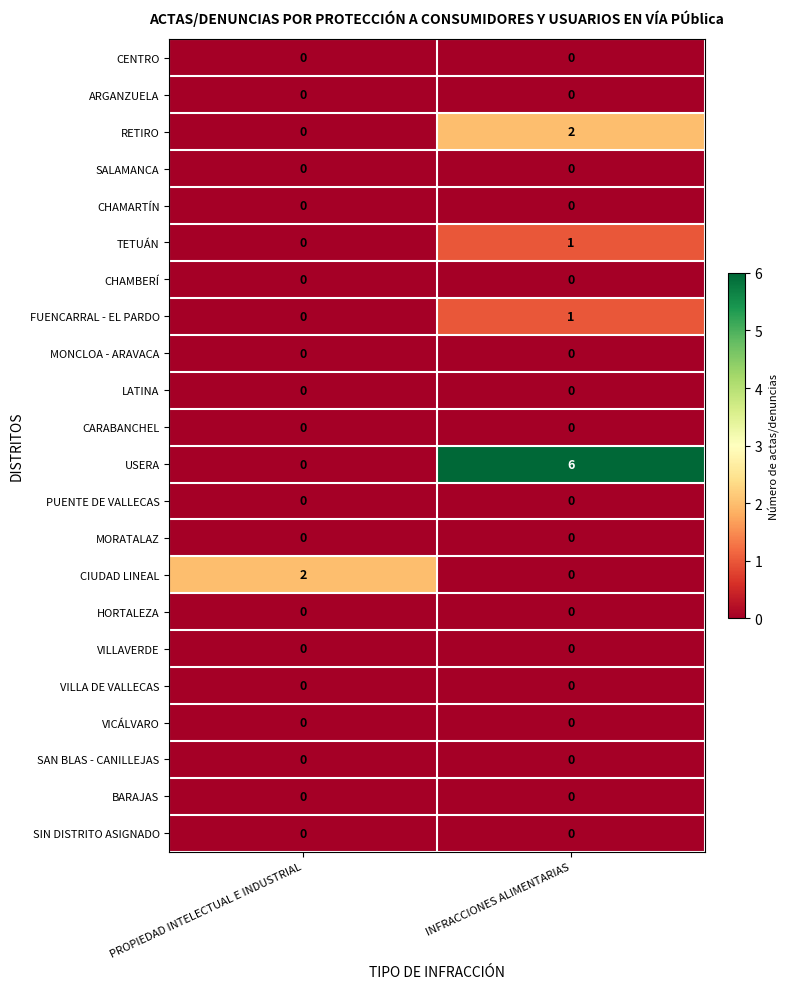

The value of RETIRO at PROPIEDAD INTELECTUAL E INDUSTRIAL is 0. True or false?

True